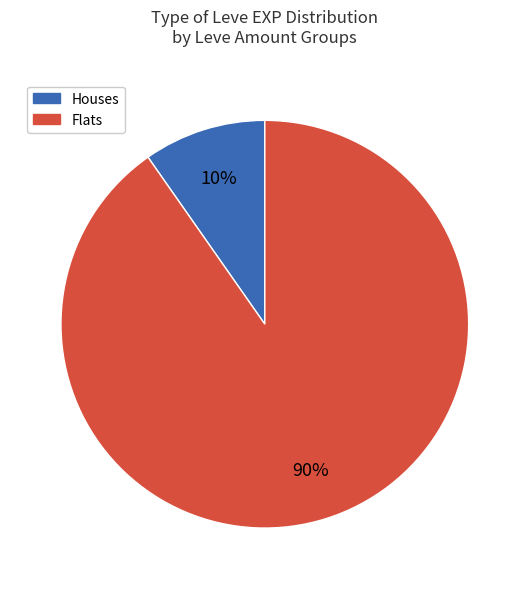

How many slices are in this pie chart?

2